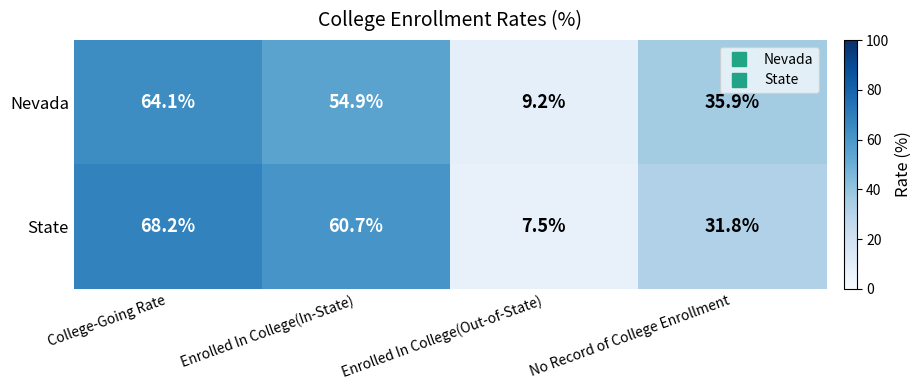

How many values in the State series exceed 60?

2